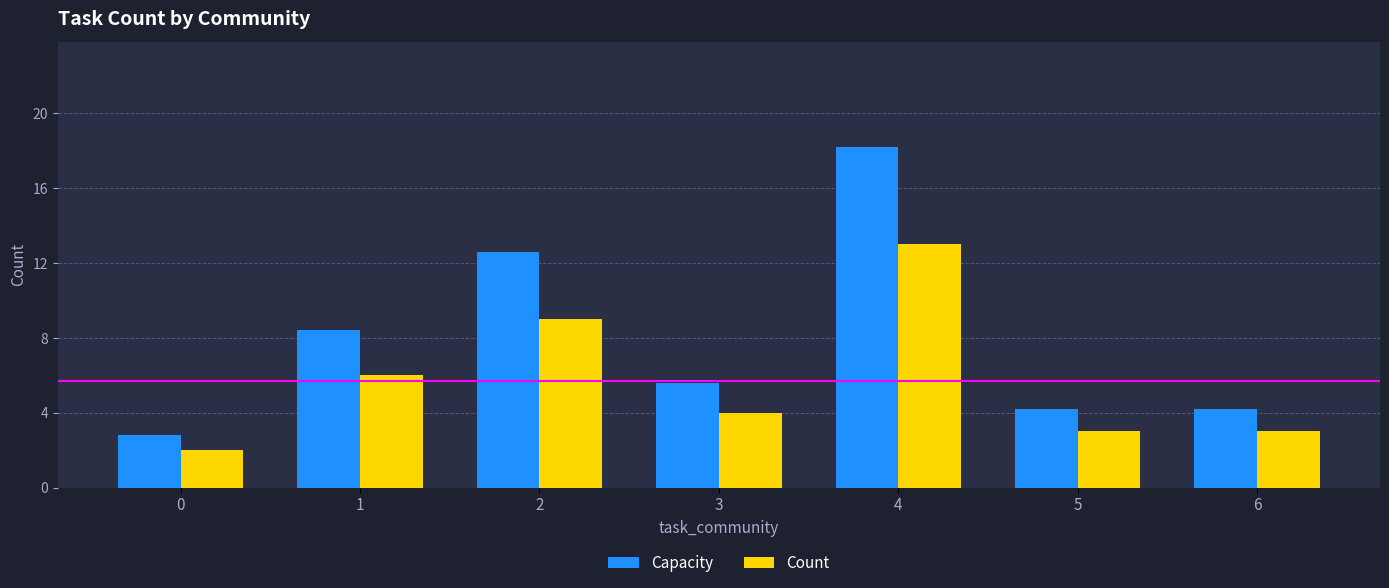

Rank the series by their average value, from lowest to highest.

Count, Capacity